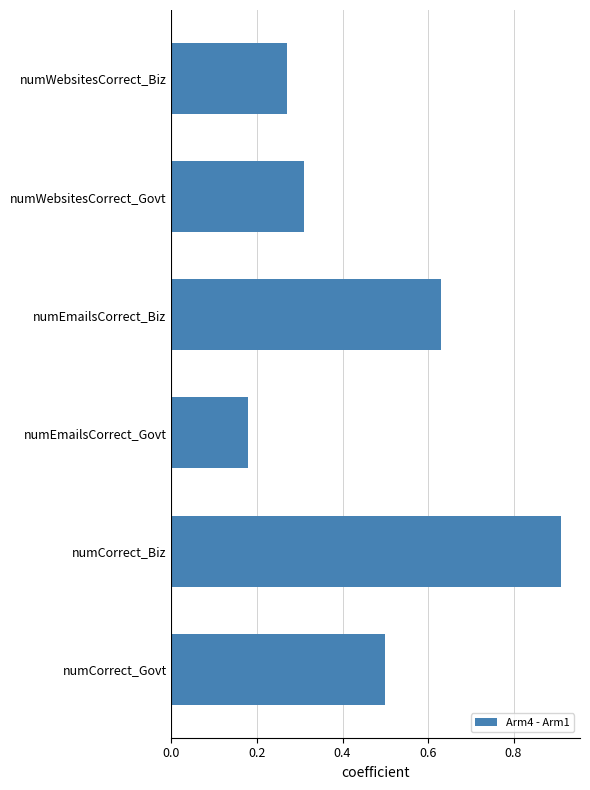

Which label corresponds to the largest value in the chart?

numCorrect_Biz